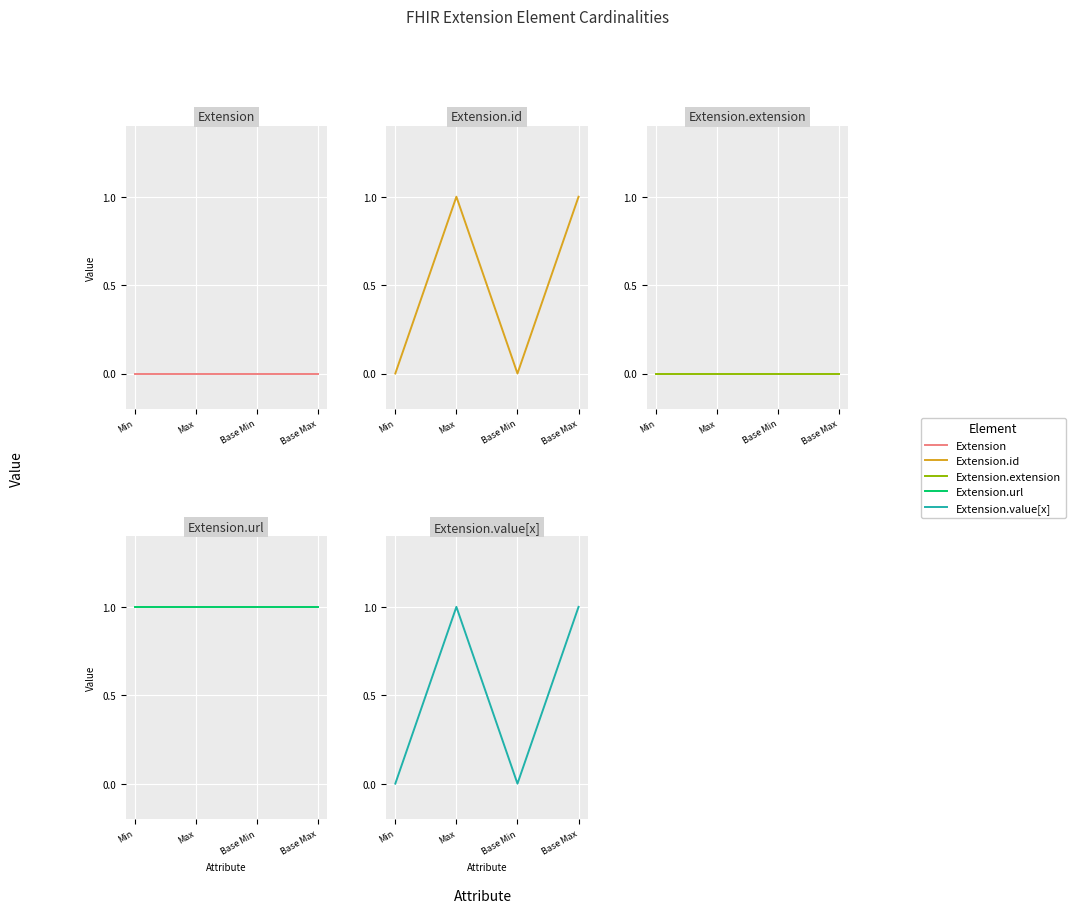

The value of Extension.url at Base Min is 1. True or false?

True